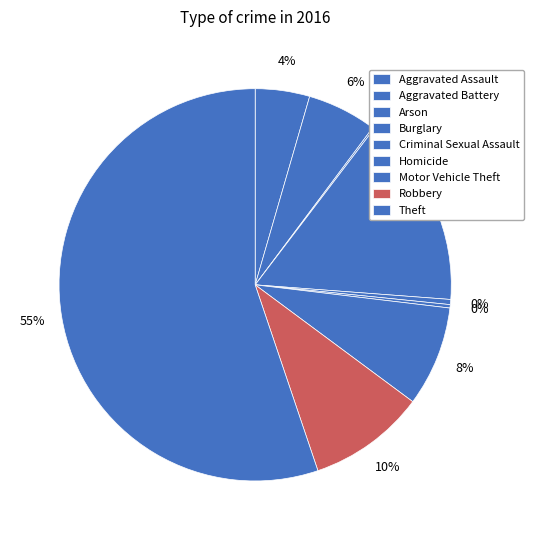

What percentage do Arson and Aggravated Battery together represent?

5.9%